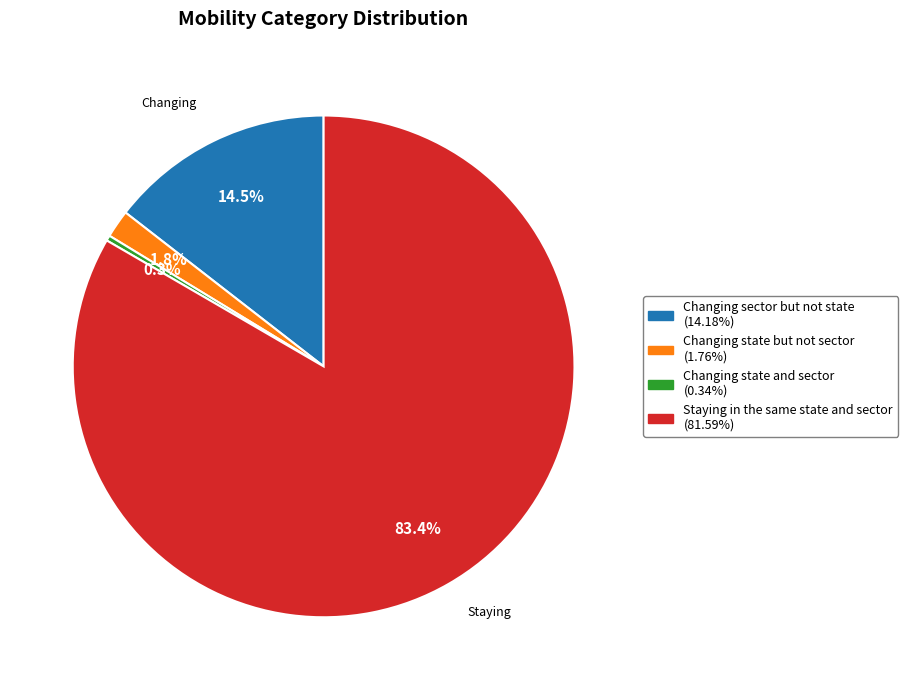

Rank the categories by value from lowest to highest.

Changing state and sector, Changing state but not sector, Changing sector but not state, Staying in the same state and sector